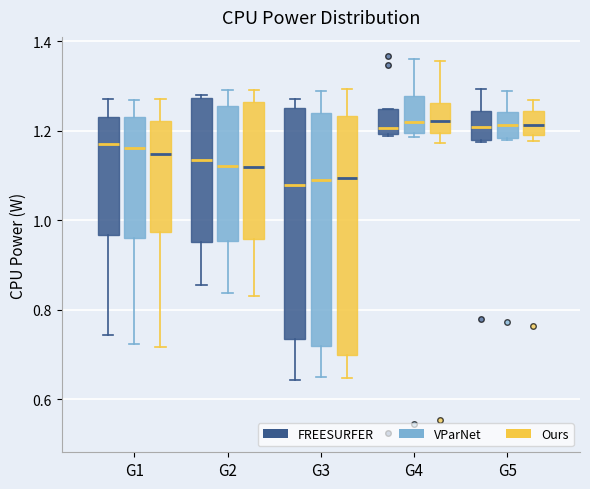

Where is the upper edge of the box for G4 (Ours) on the y-axis? The values are not printed on the chart, so give them approximately, as read against the axis.

1.26